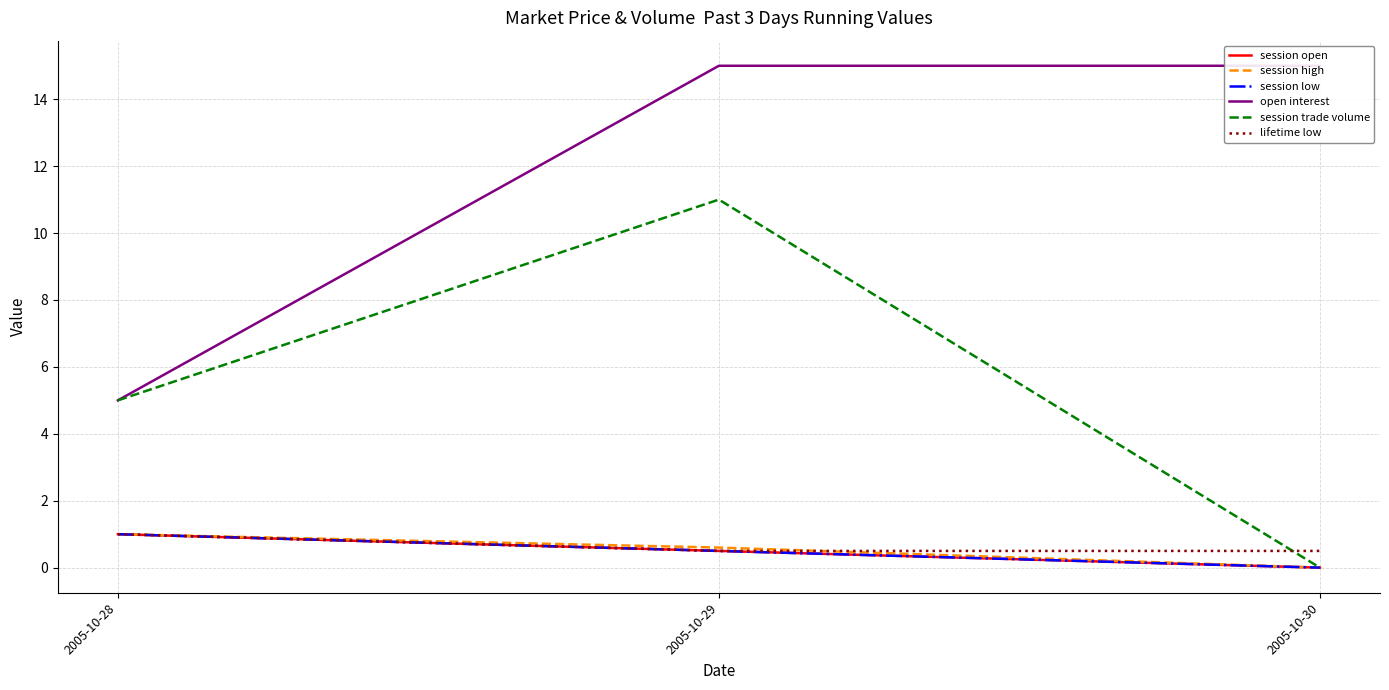

What is the total value across all series at 2005-10-29?

28.1